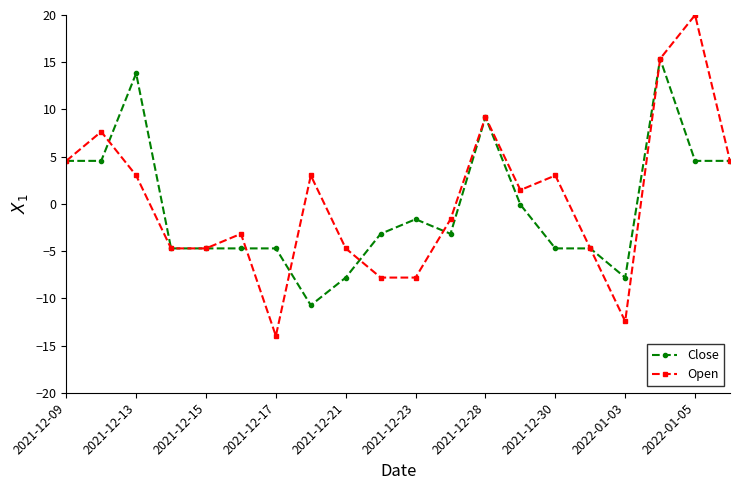

What is the greatest value displayed?

20.0